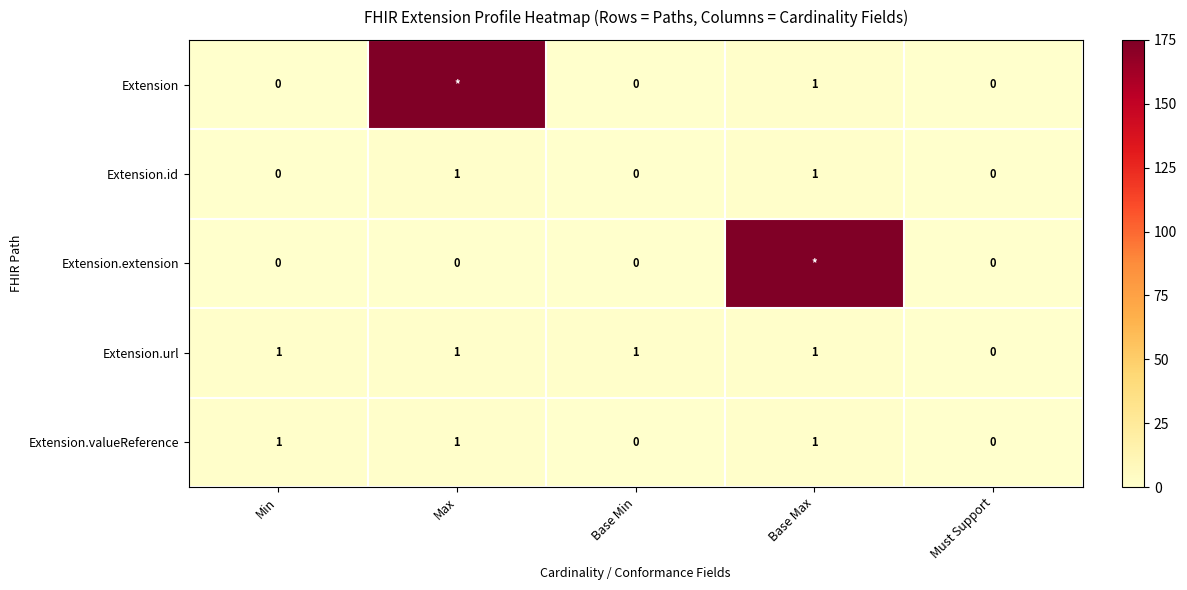

How many data points in Extension.id are above 0?

2